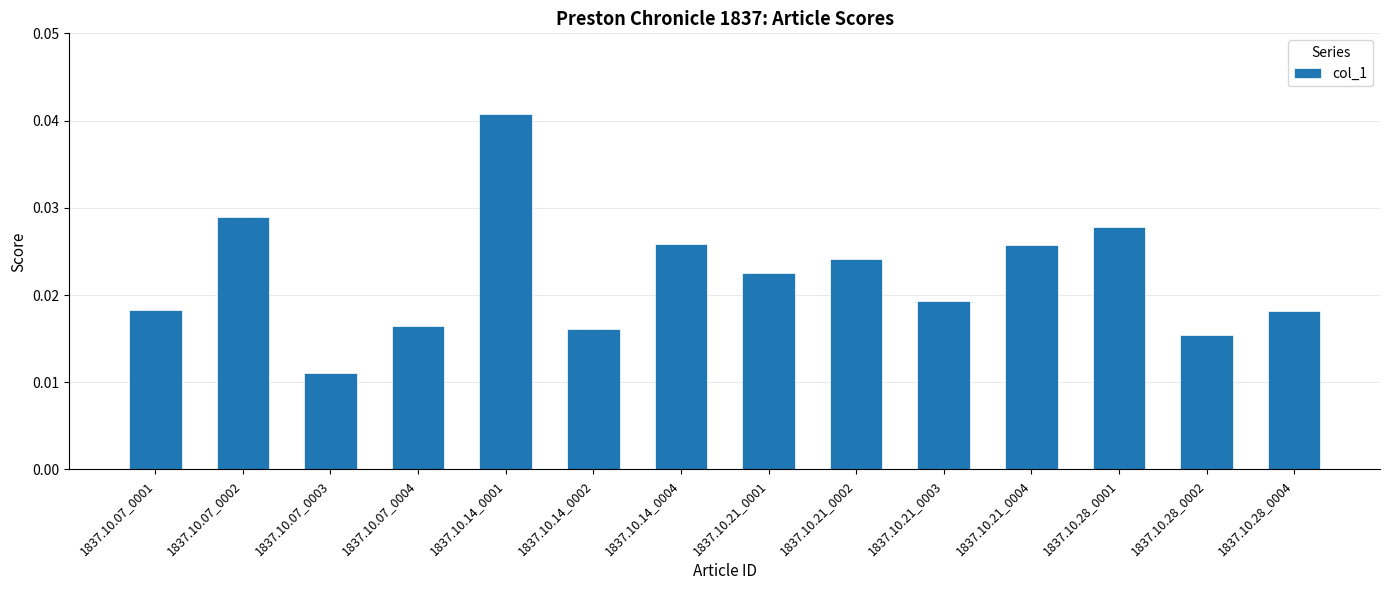

Where is the data nearest to the value 0?

1837.10.07_0003